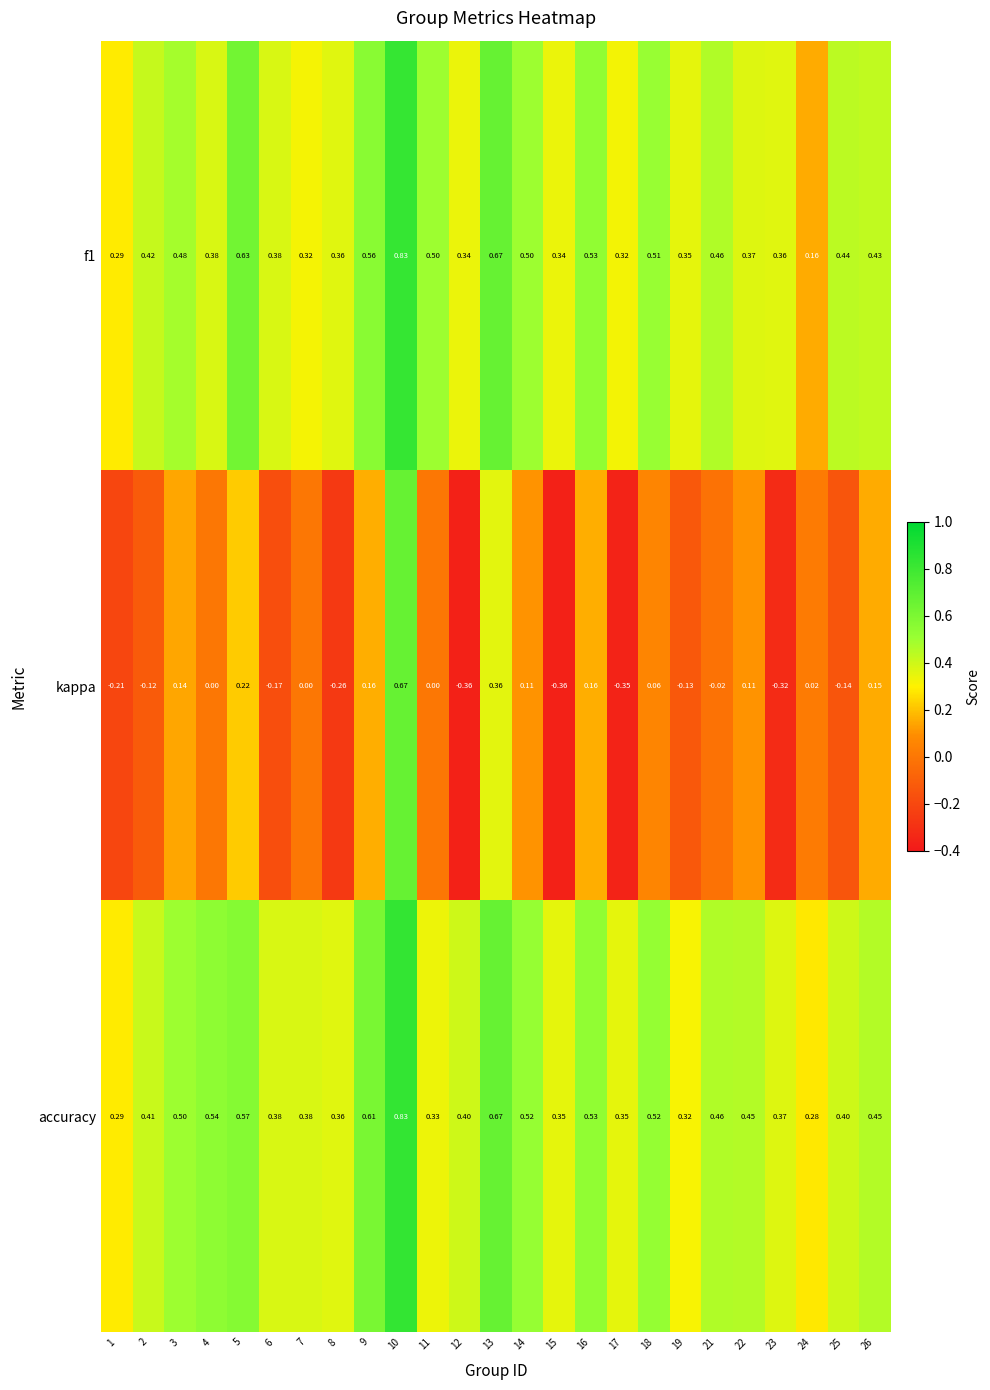

Is the value of accuracy at 26 greater than the value of f1 at 19?

Yes